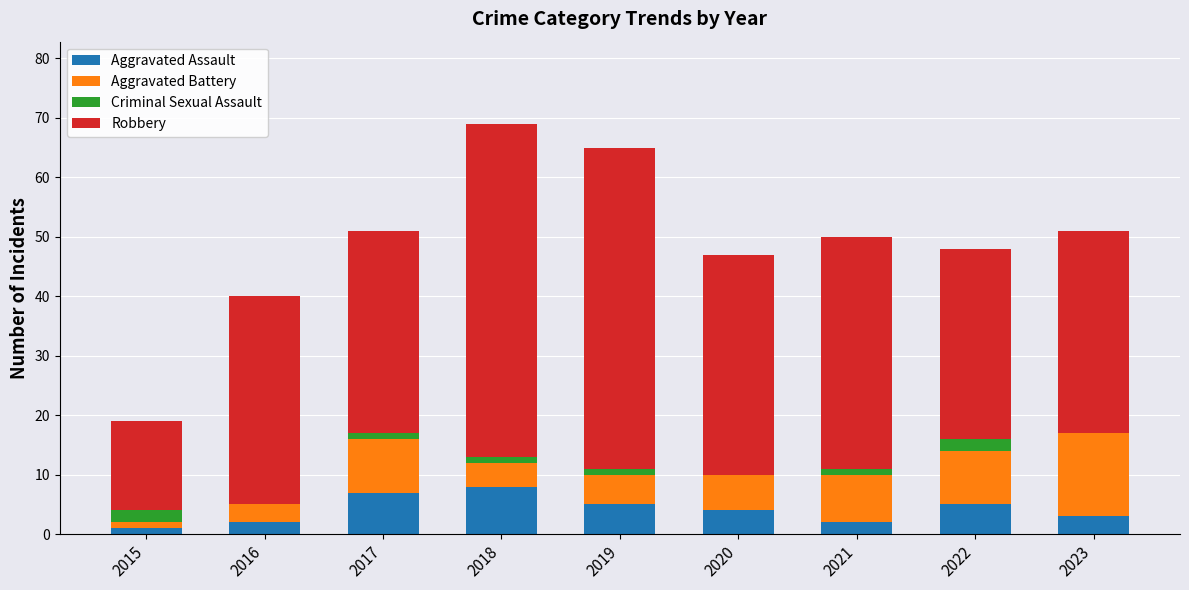

The value of Aggravated Assault at 2019 is 5. True or false?

True